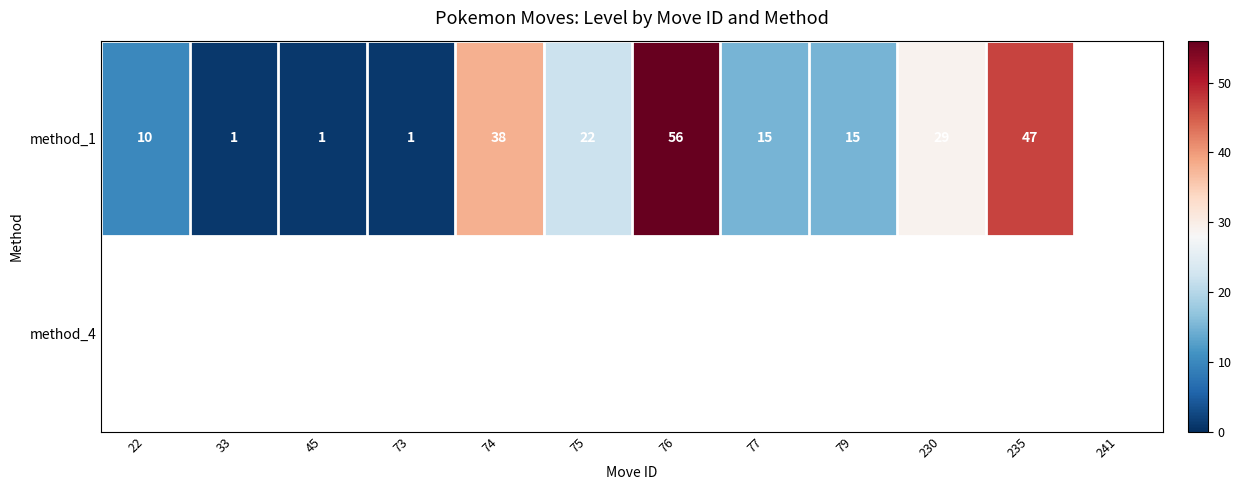

What is the difference between the method_1 values at 22 and 74?

28